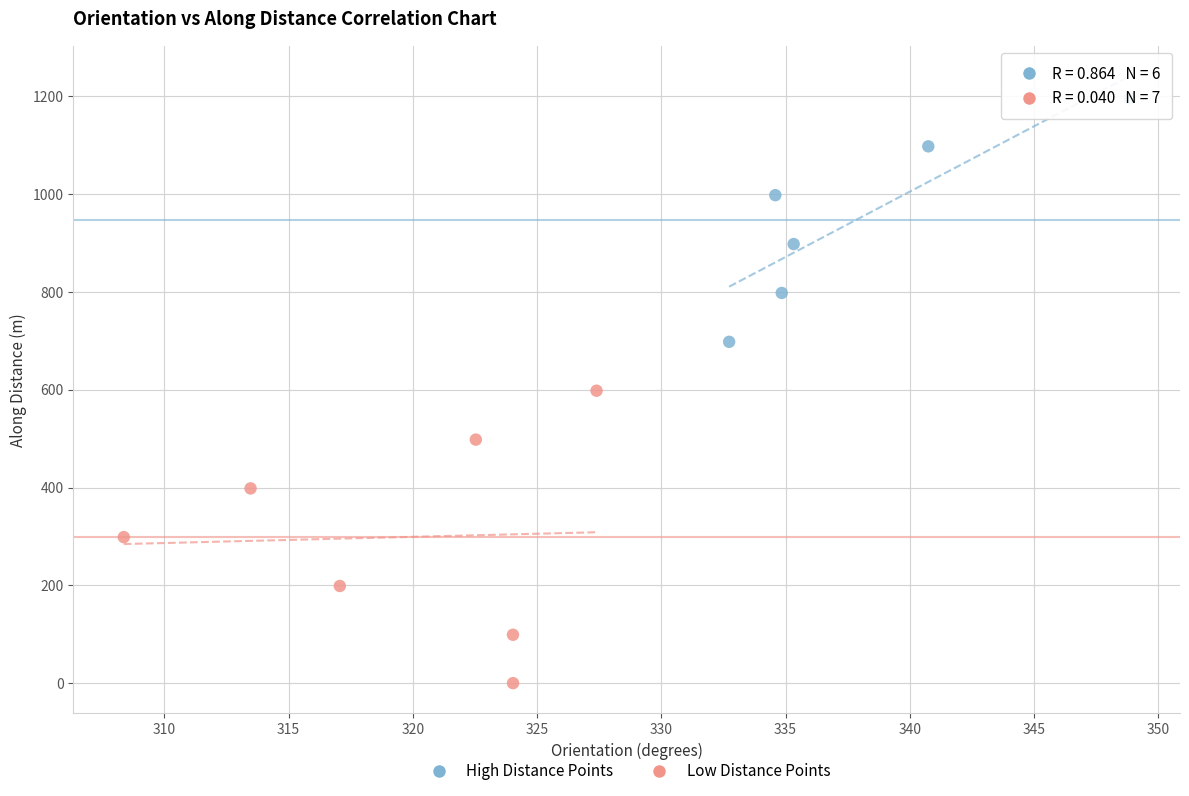

Which series contains the highest Y value?

High Distance Points